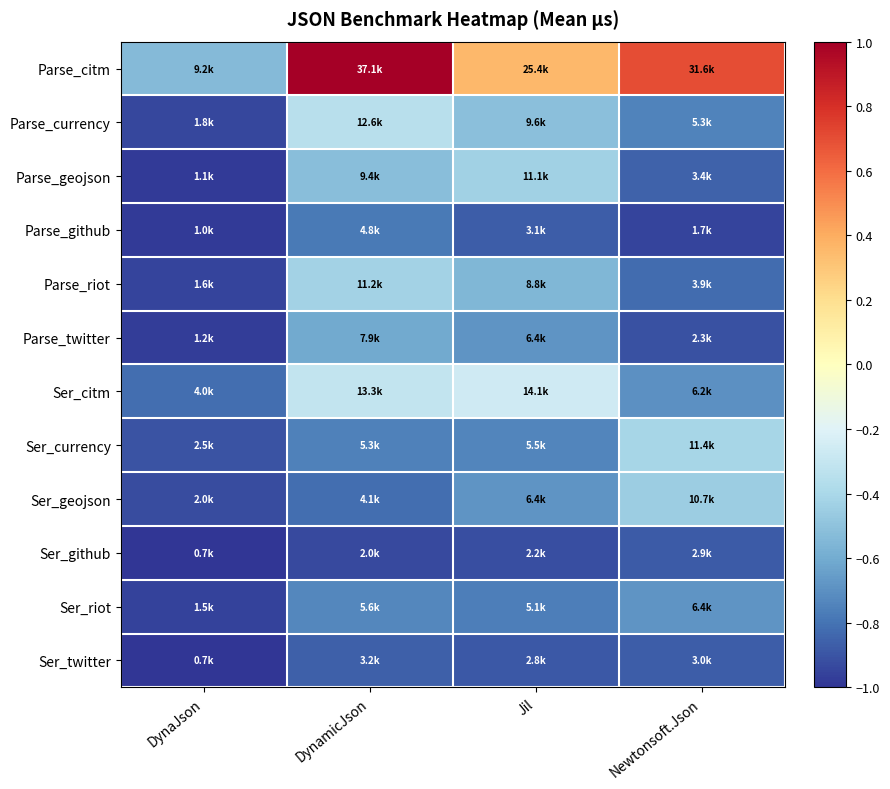

What is the total value across all series at Newtonsoft.Json?

-7.6